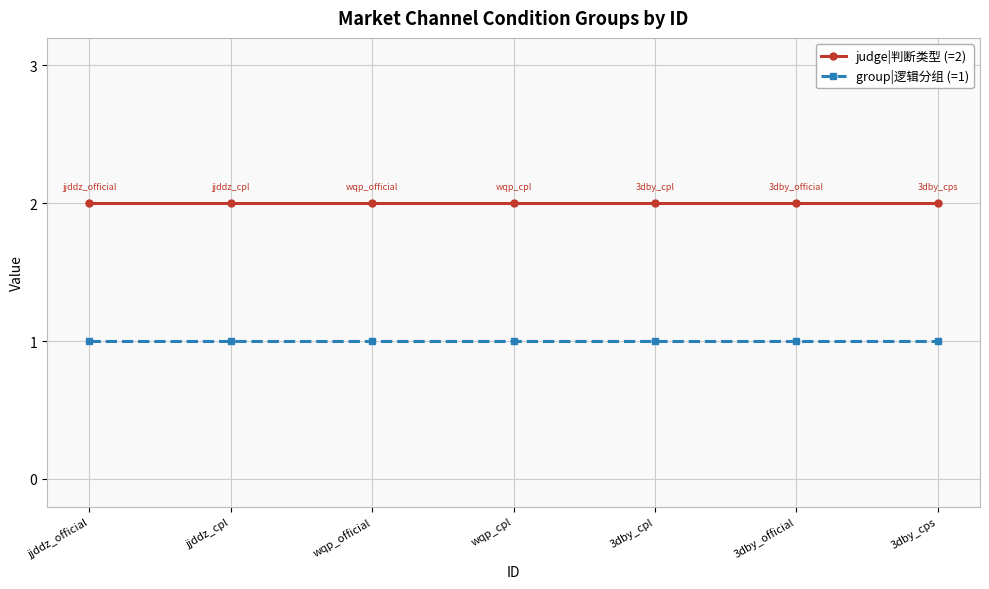

The value of judge|判断类型 (=2) at jjddz_official is 3. True or false?

False